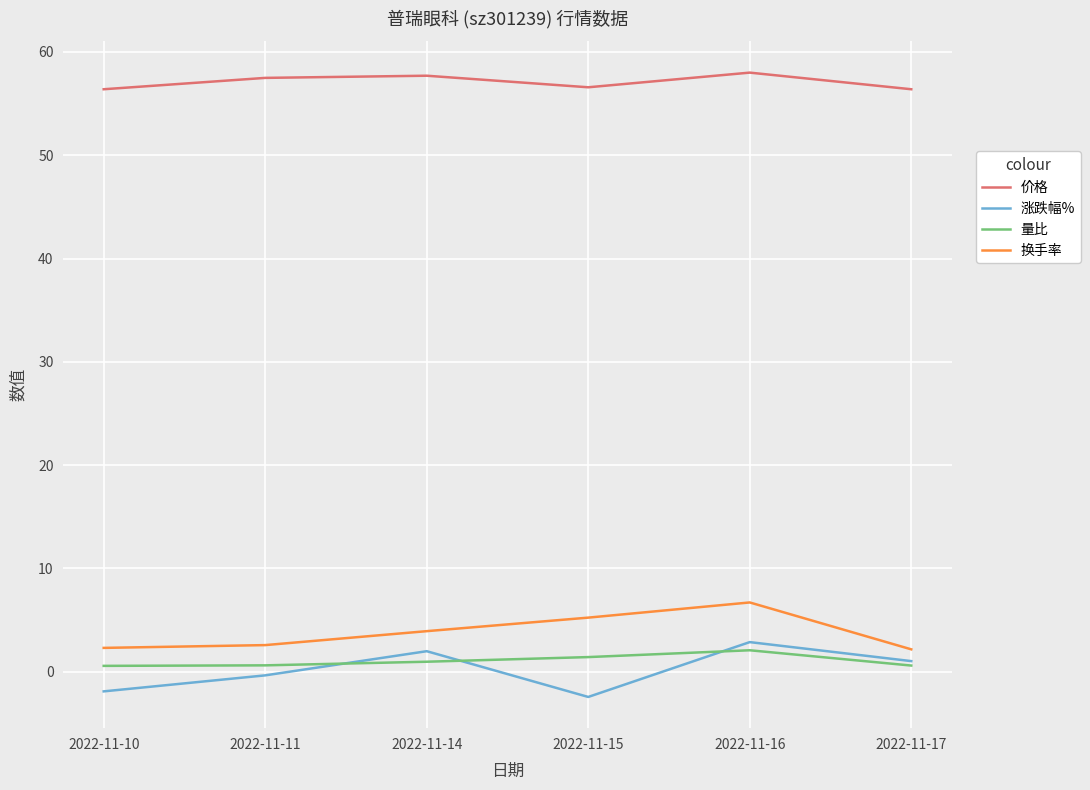

What is the spread (max minus min) of values at 2022-11-17?

55.8